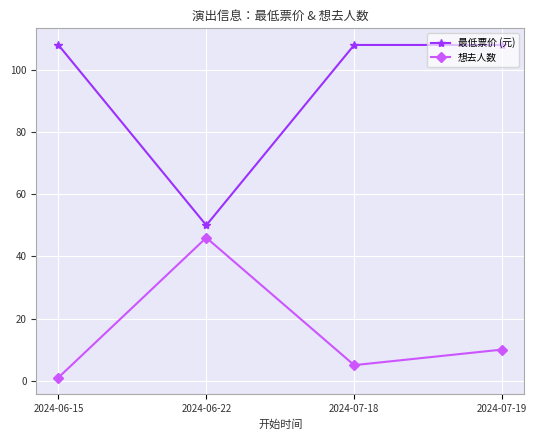

At 2024-07-19, list the series in order from largest to smallest.

最低票价 (元), 想去人数